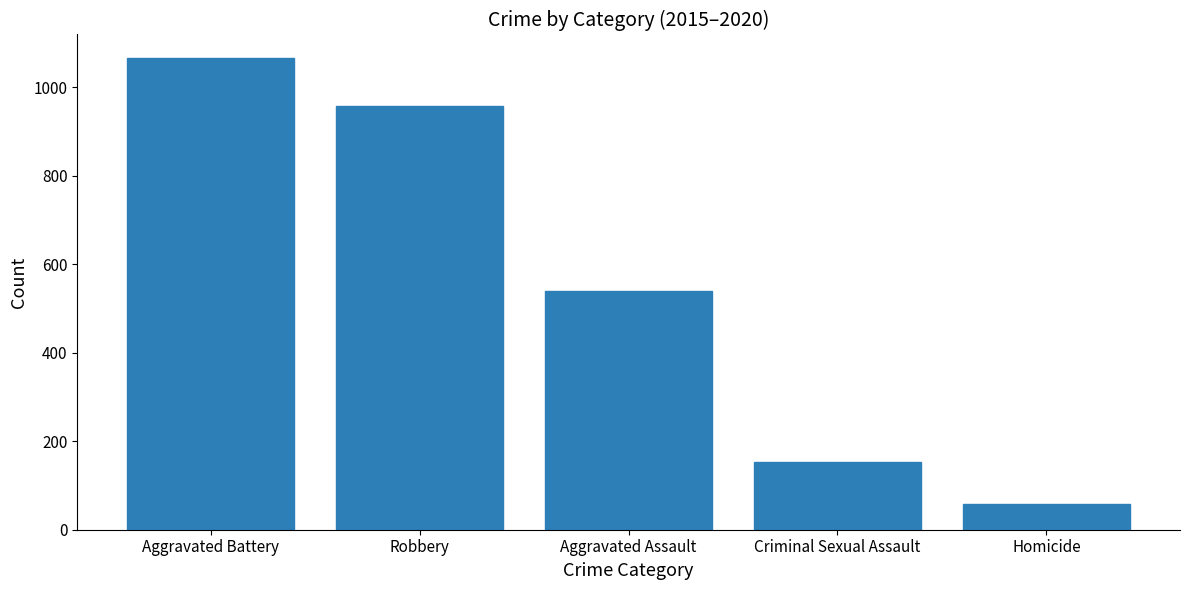

Rank the categories by value from highest to lowest.

Aggravated Battery, Robbery, Aggravated Assault, Criminal Sexual Assault, Homicide